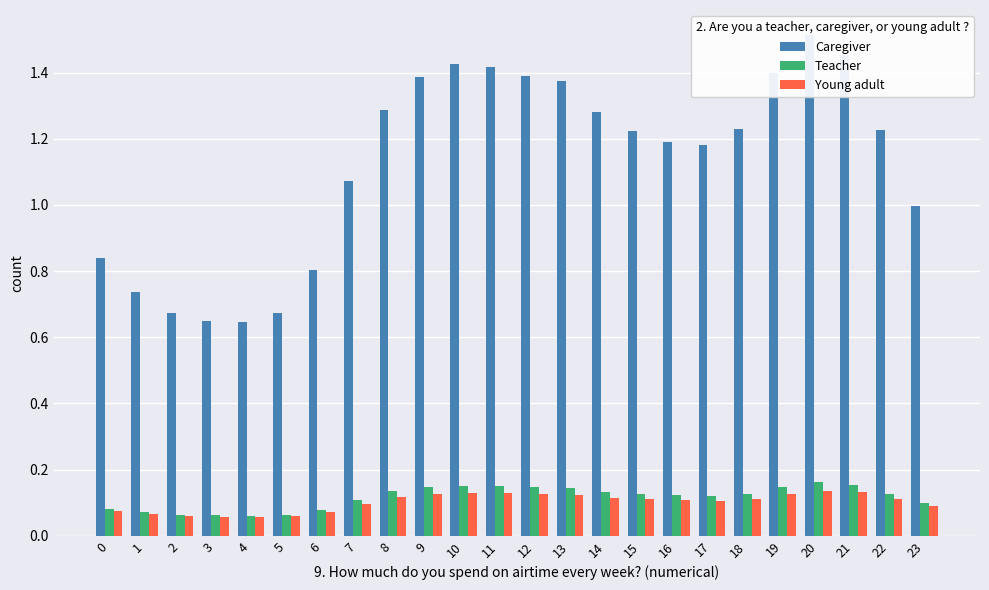

True or false: Teacher has a value of 0.3 at 20.

False